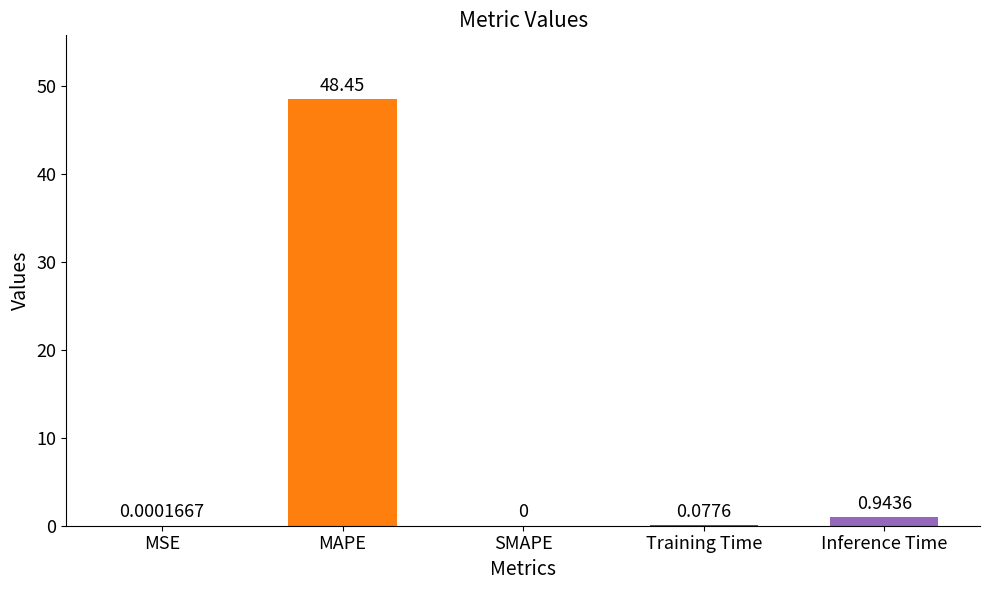

At which label is the value closest to 24?

Inference Time